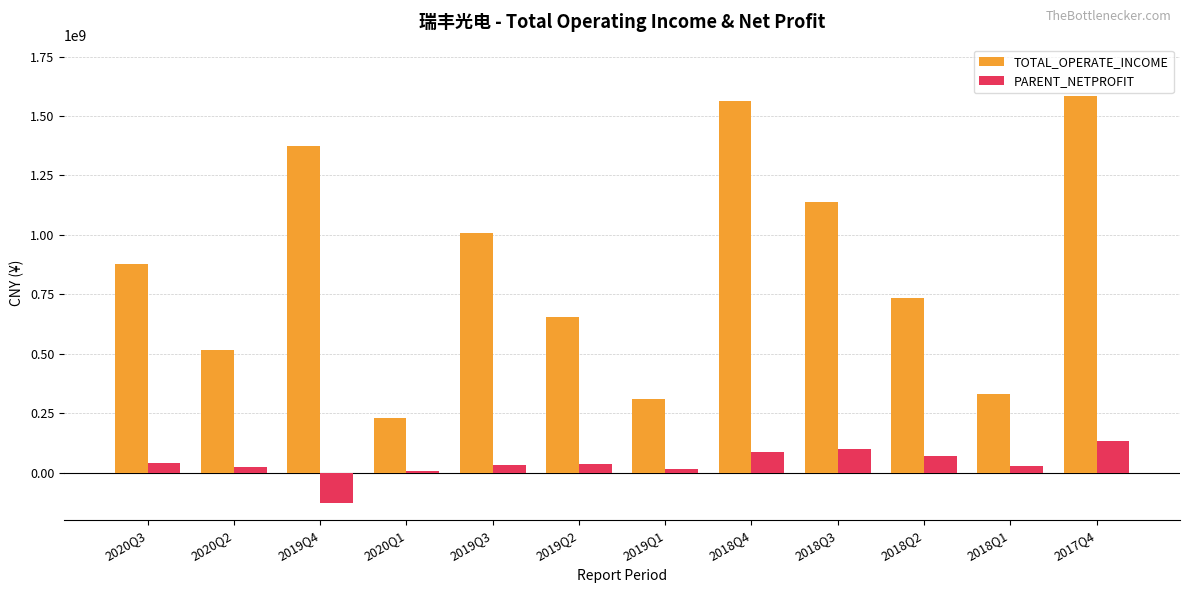

Does the chart contain stacked bars?

No